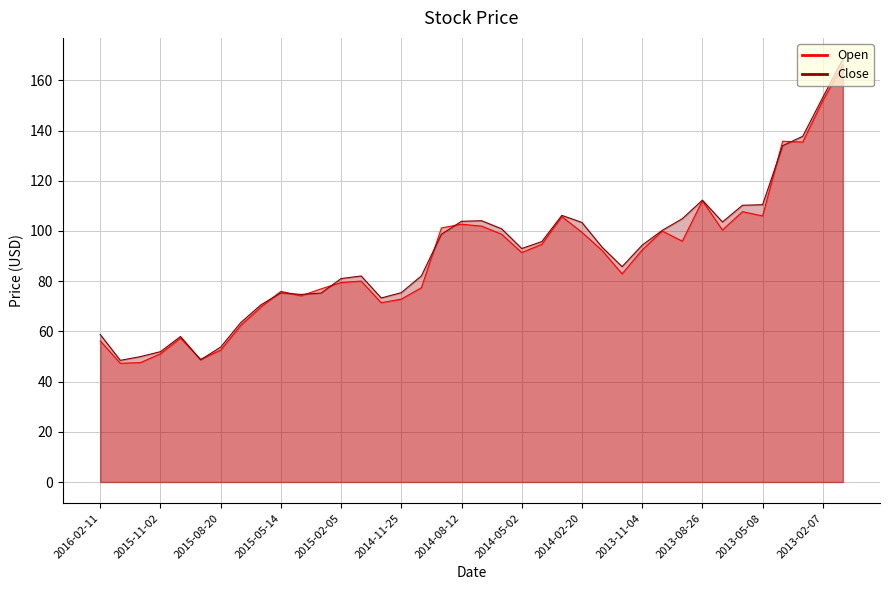

How many distinct data groups are displayed?

2